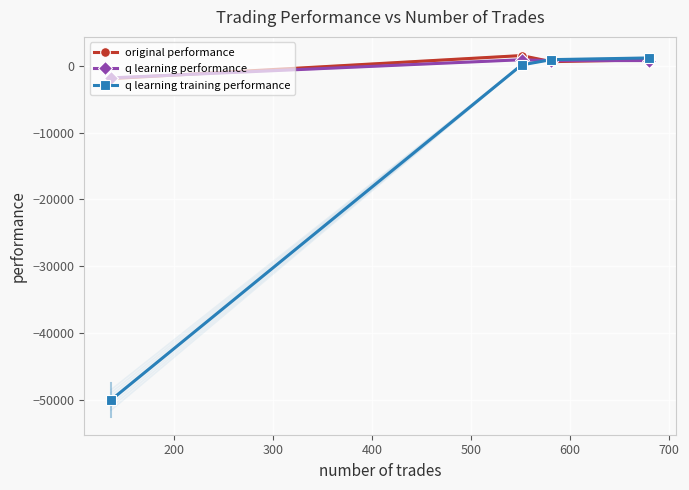

How many distinct data groups are displayed?

3